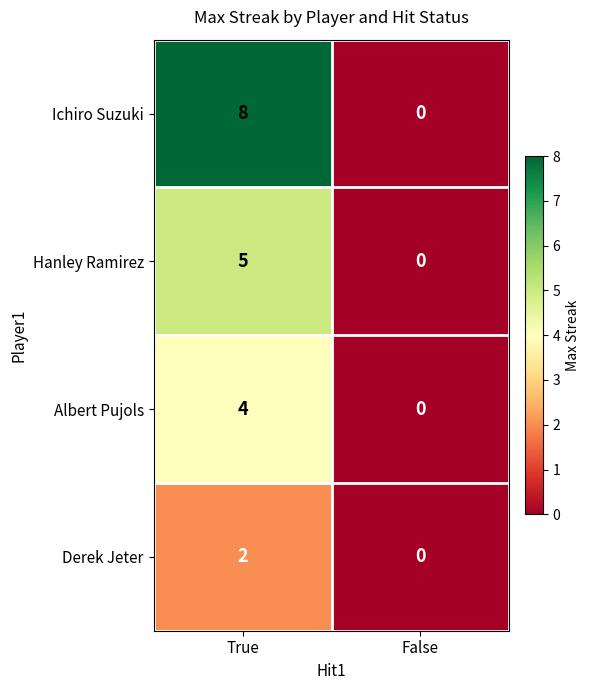

Which category has the highest value across all series?

True